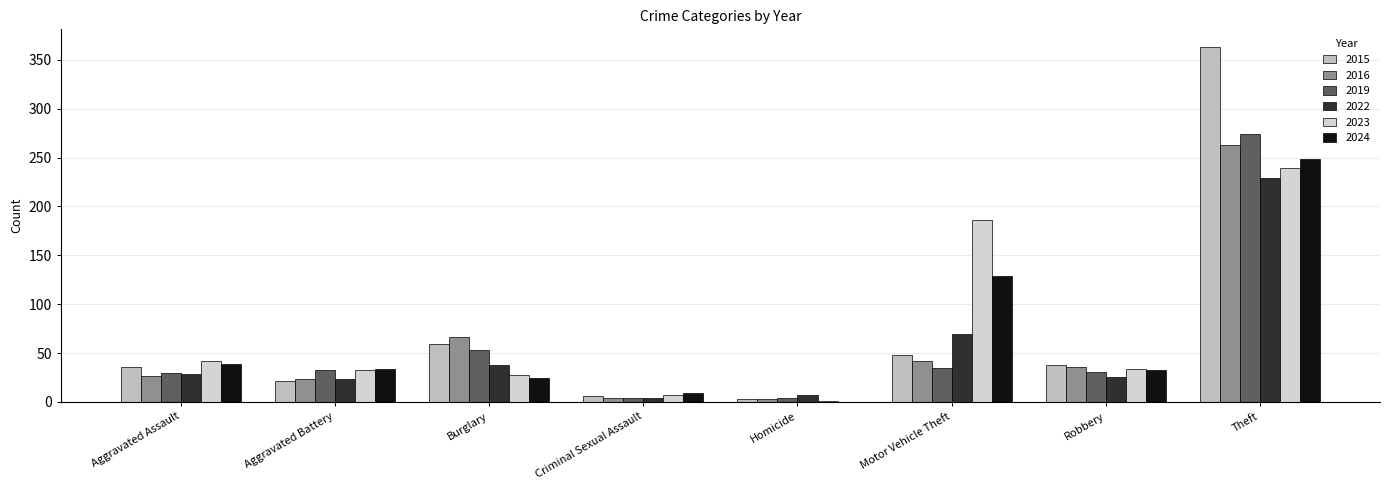

What value does the 2022 series have at Theft, to the nearest 5?

230